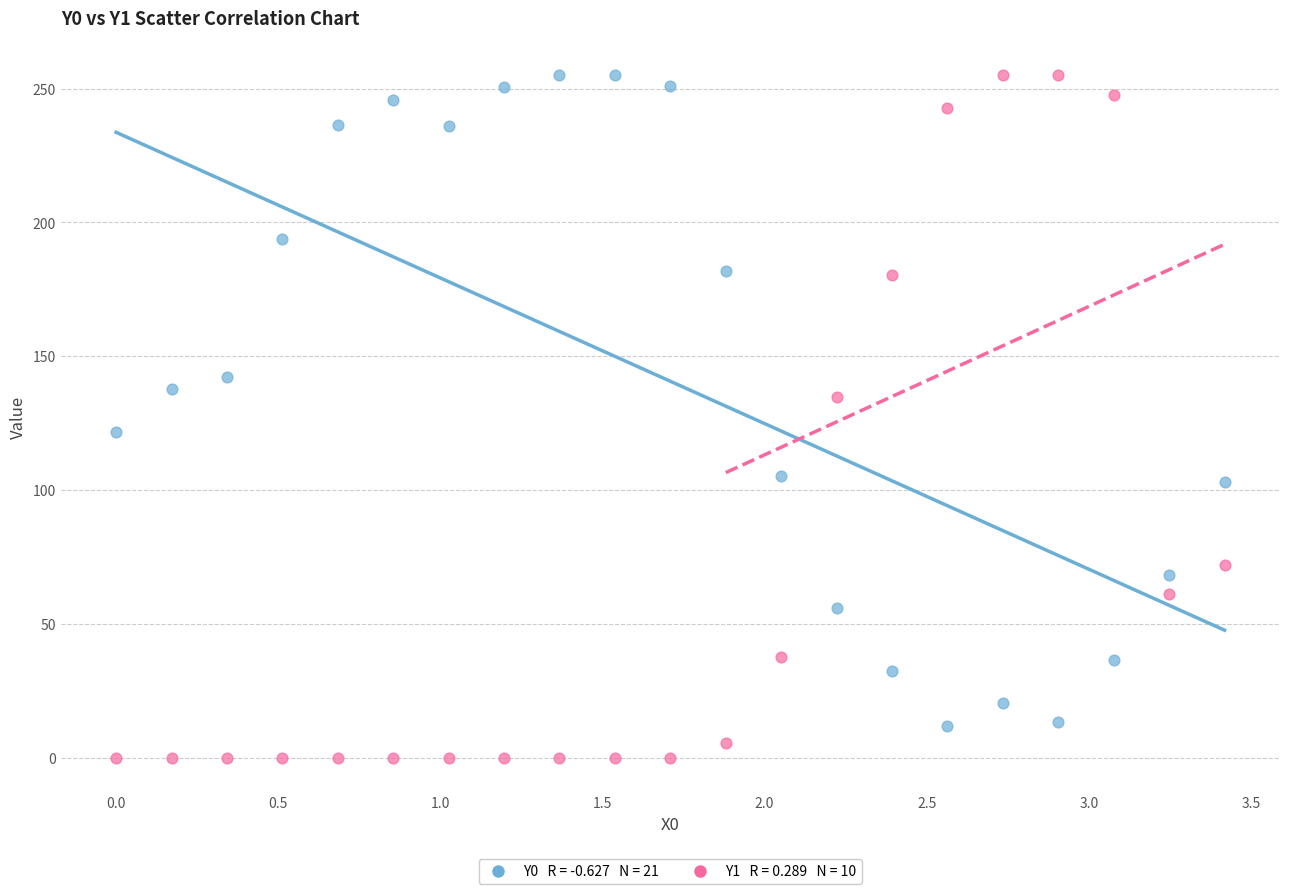

Across all data points, what is the range of X values (max minus min)?

3.4